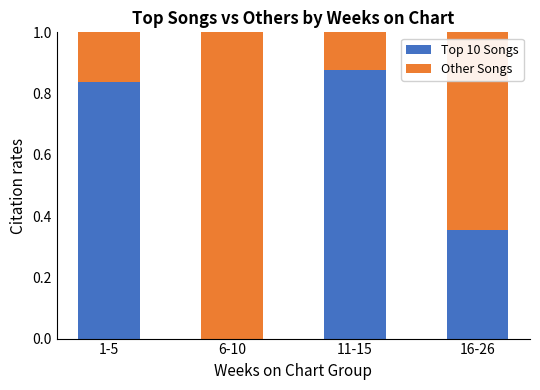

Is it true that Top 10 Songs equals 0.5 at 1-5?

False